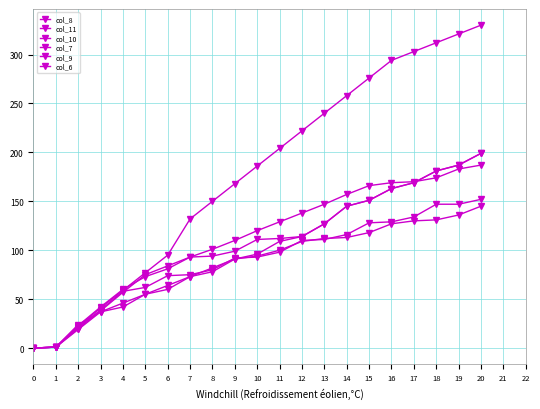

How many intersections are there between col_9 and col_11?

2